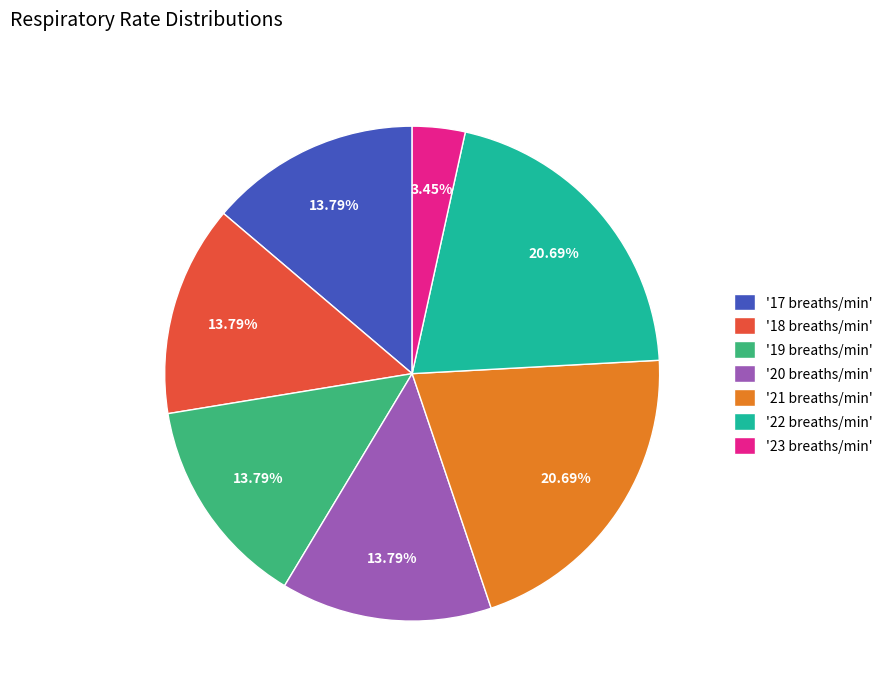

How many slices are in this pie chart?

7